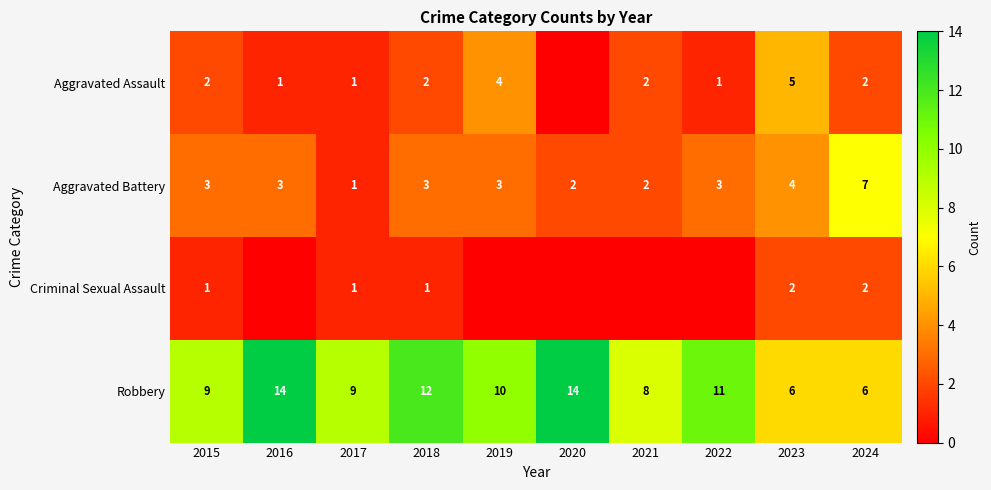

What is the minimum value for Robbery?

6